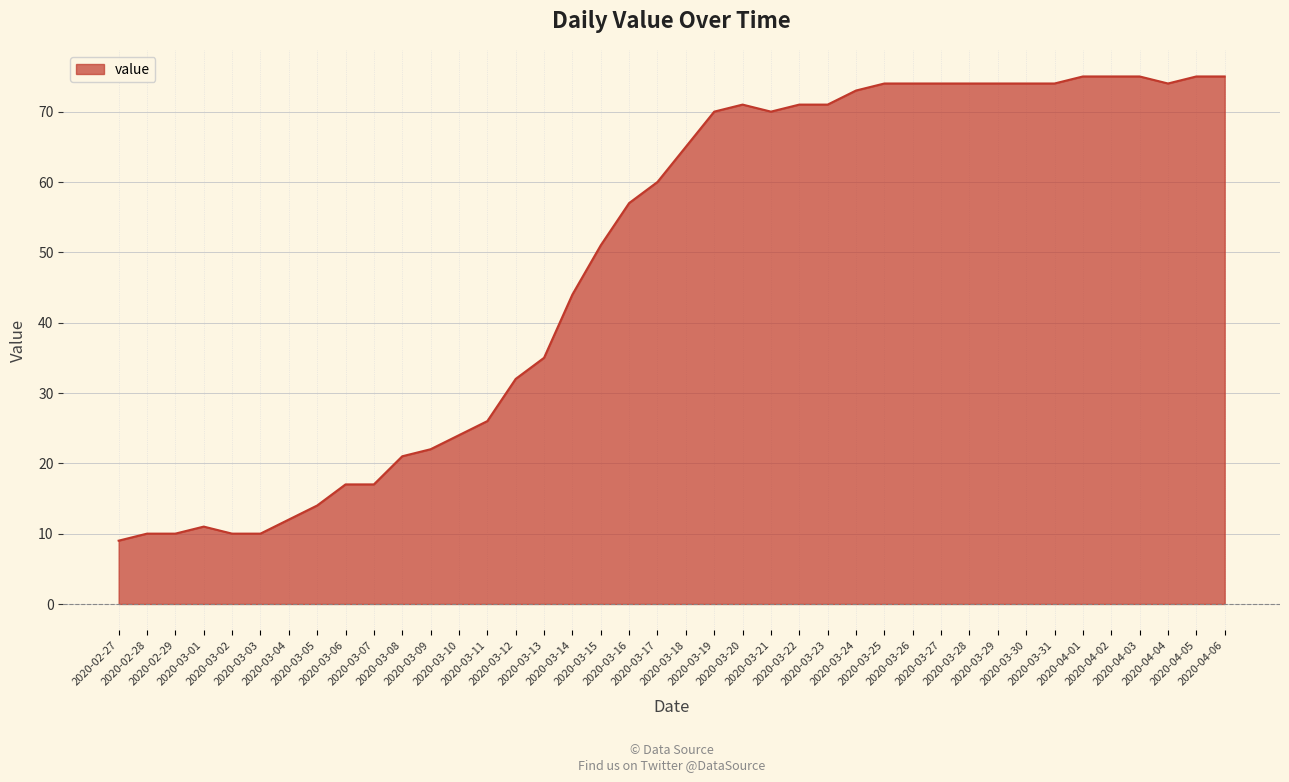

What is the difference between the maximum and minimum values?

66